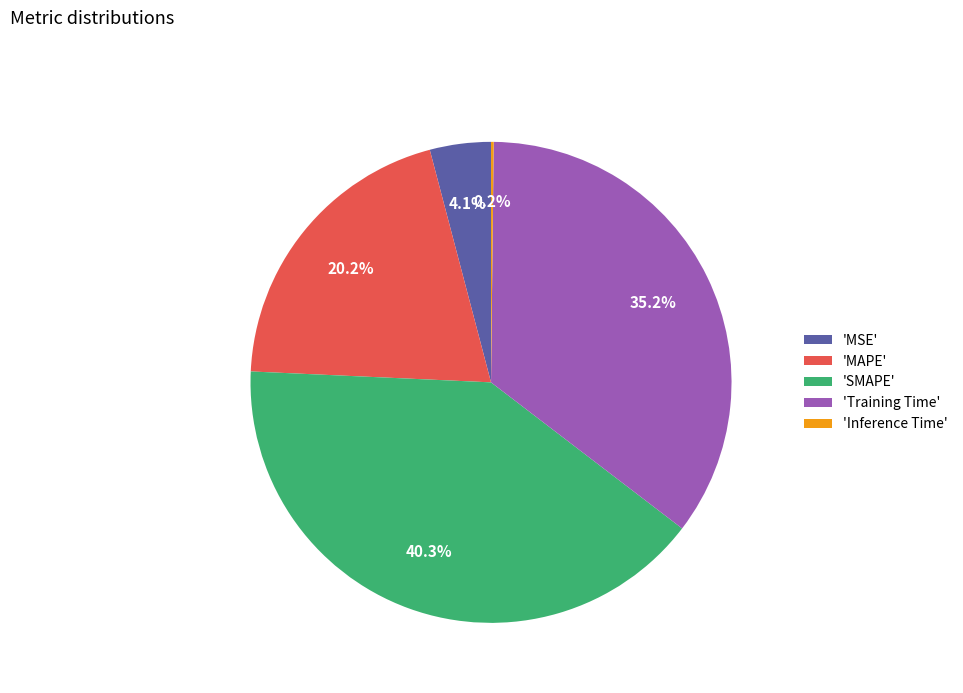

Is there any slice that represents more than half of the pie?

No